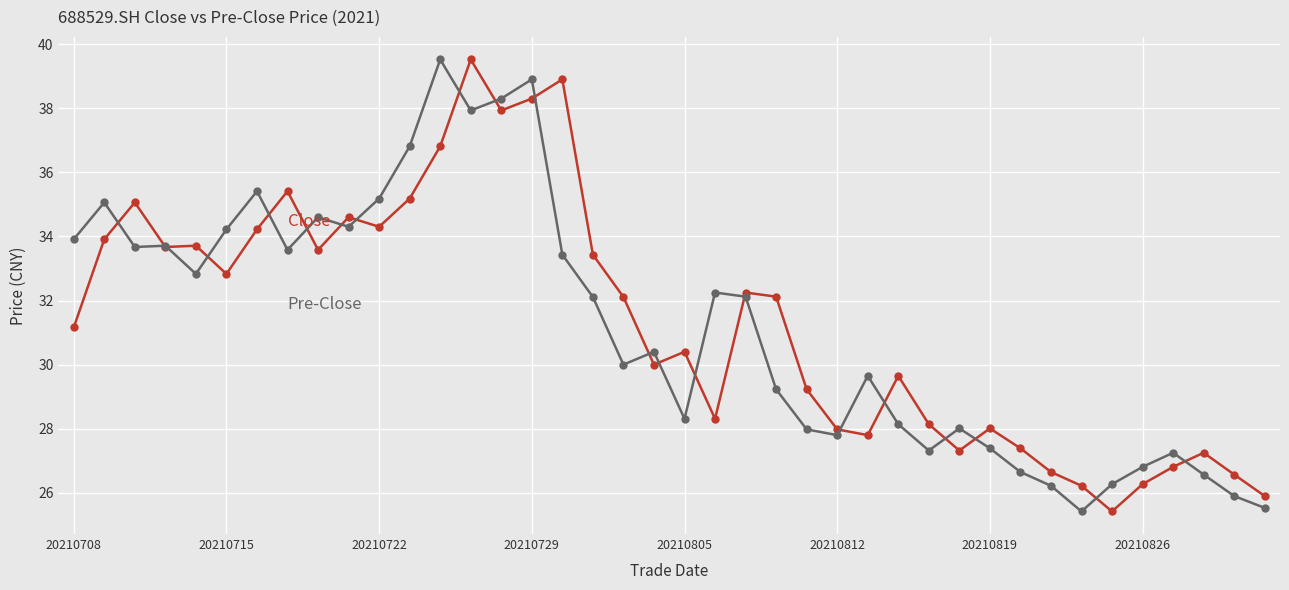

What is the minimum value shown in the chart?

25.4